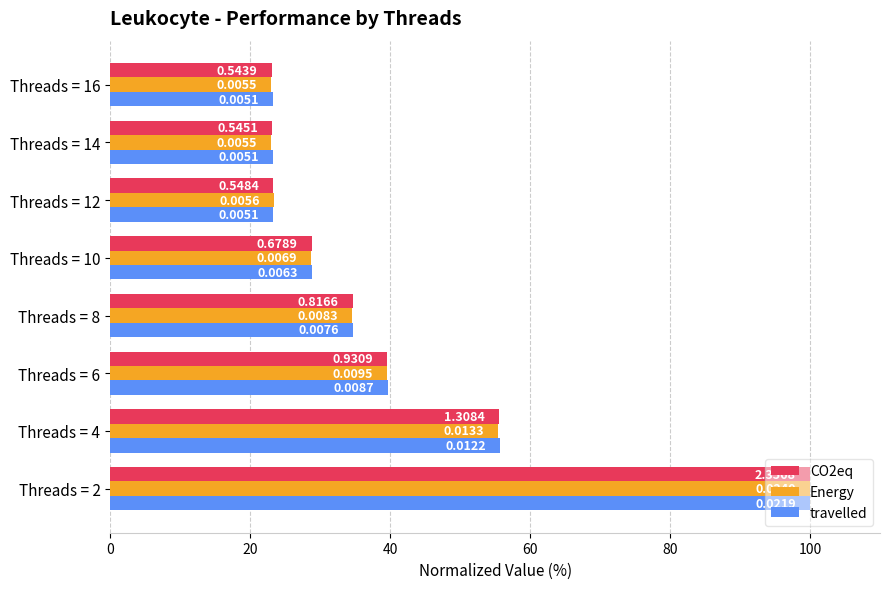

At how many categories does at least one series exceed 76?

1